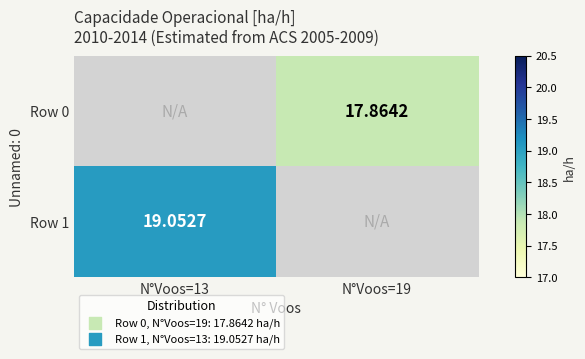

What is the sum of the Row 1 values at N°Voos=19 and N°Voos=13?

19.1